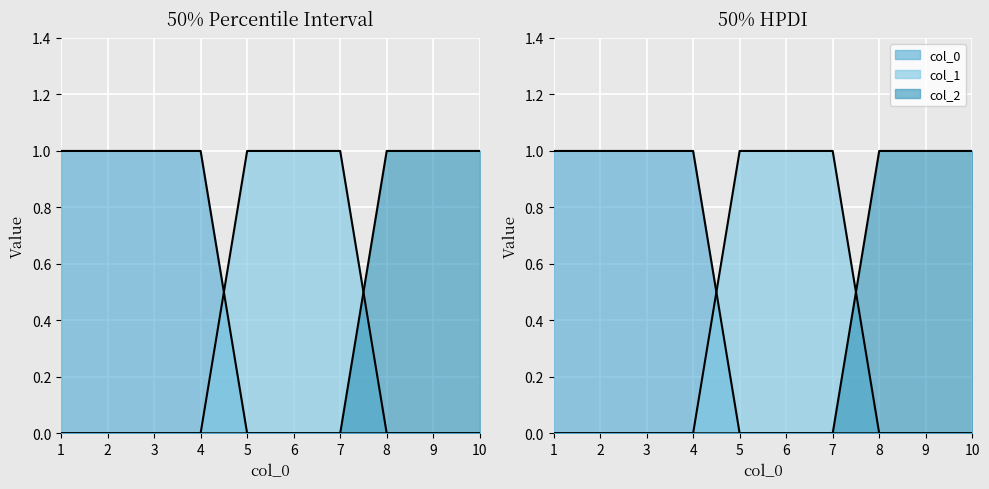

Between which two adjacent categories do 0 and 1 first intersect?

4 and 5